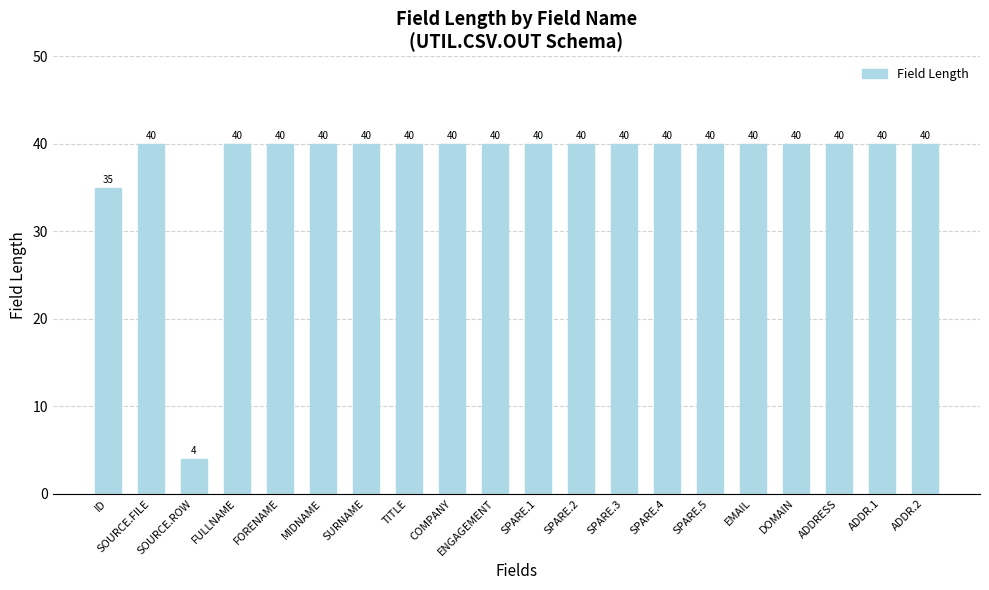

The value at DOMAIN is 22. True or false?

False